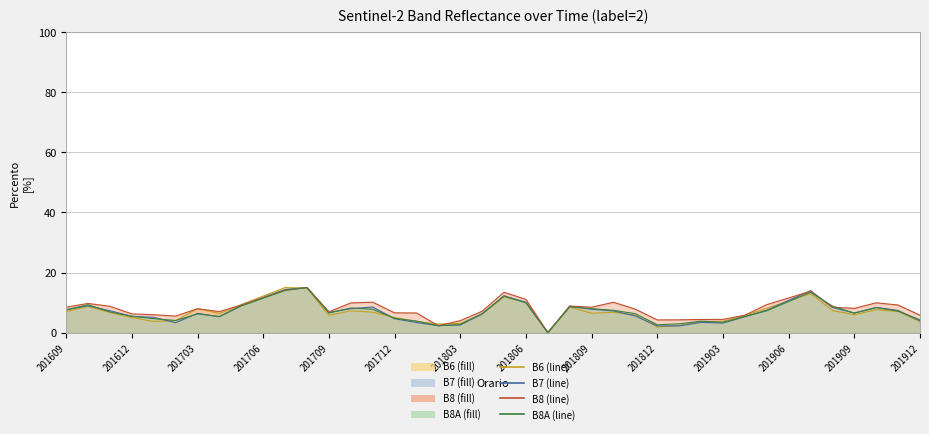

What is the difference between the maximum and second lowest values in the B8A (line) series?

12.7